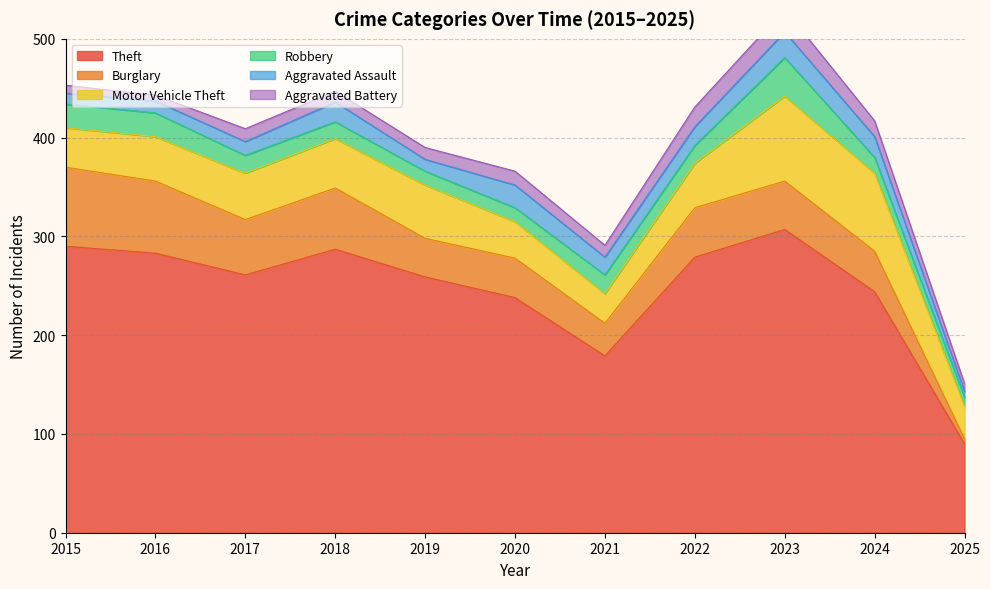

What is the lowest value of the Theft series?

90